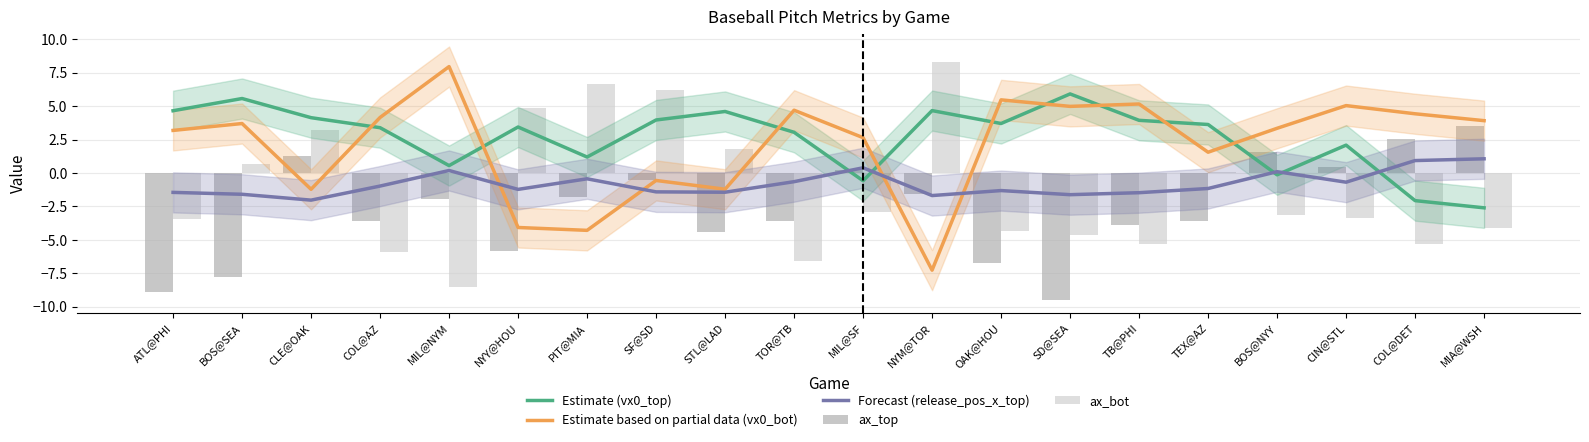

Count the number of data series in this chart.

5